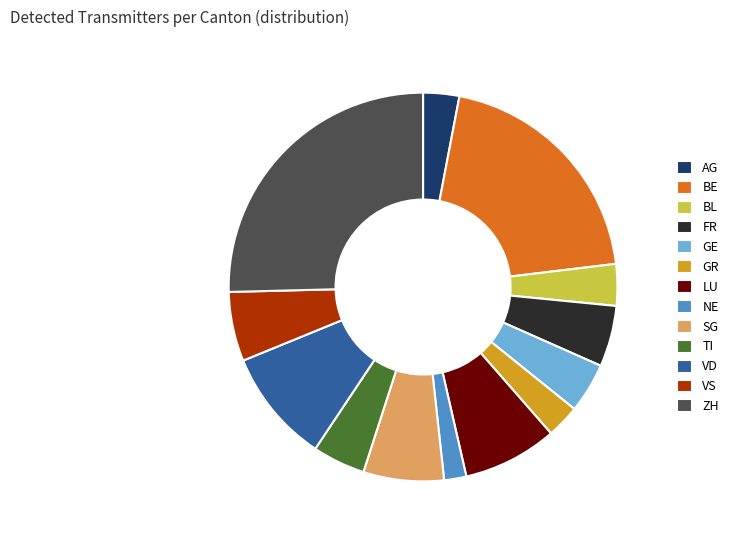

Is it true that GR is 3% of the pie?

True